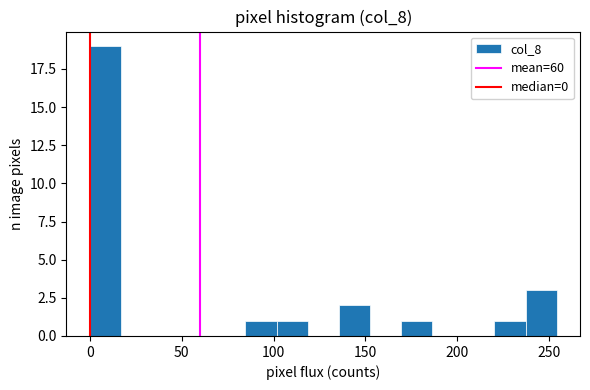

Read against the x-axis, roughly where is the centre of the tallest bar?

10